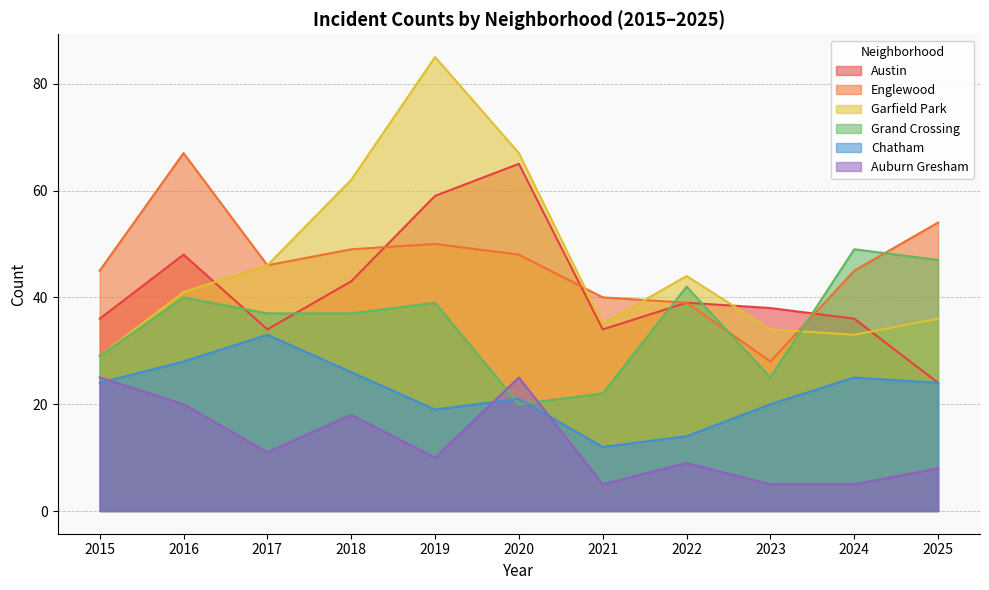

True or false: Chatham has more than 2 points higher than both neighbors.

True